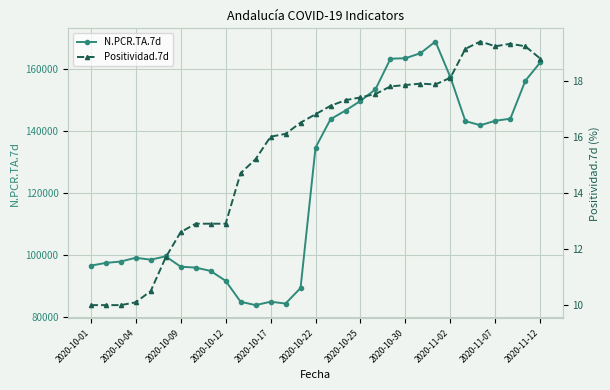

What is the difference between the second highest and minimum values in the Positividad.7d series?

9.3